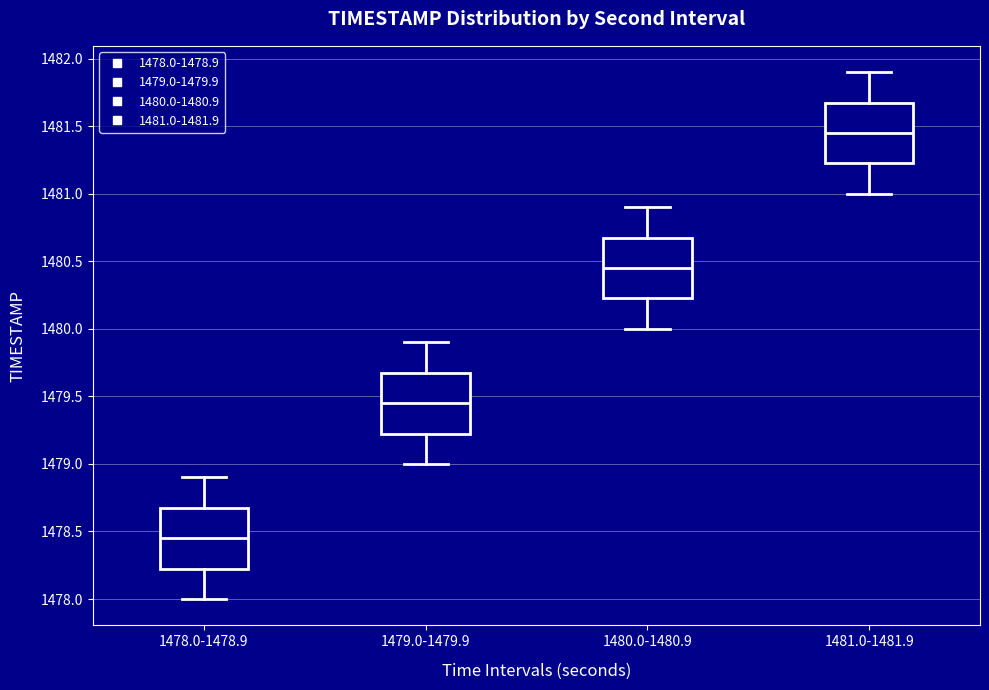

Where is the upper edge of the box for 1478.0-1478.9 on the y-axis? The values are not printed on the chart, so give them approximately, as read against the axis.

1478.70